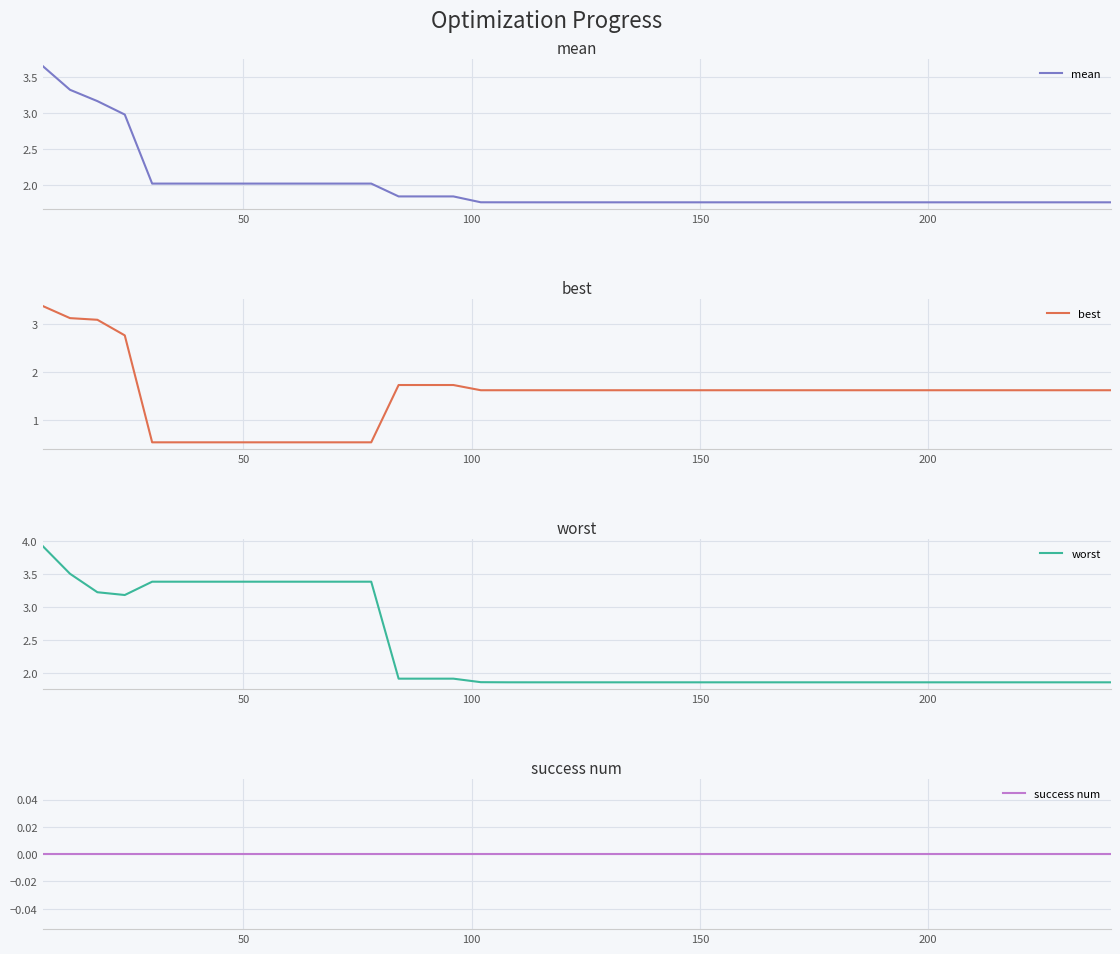

Which series has the widest spread of values?

best